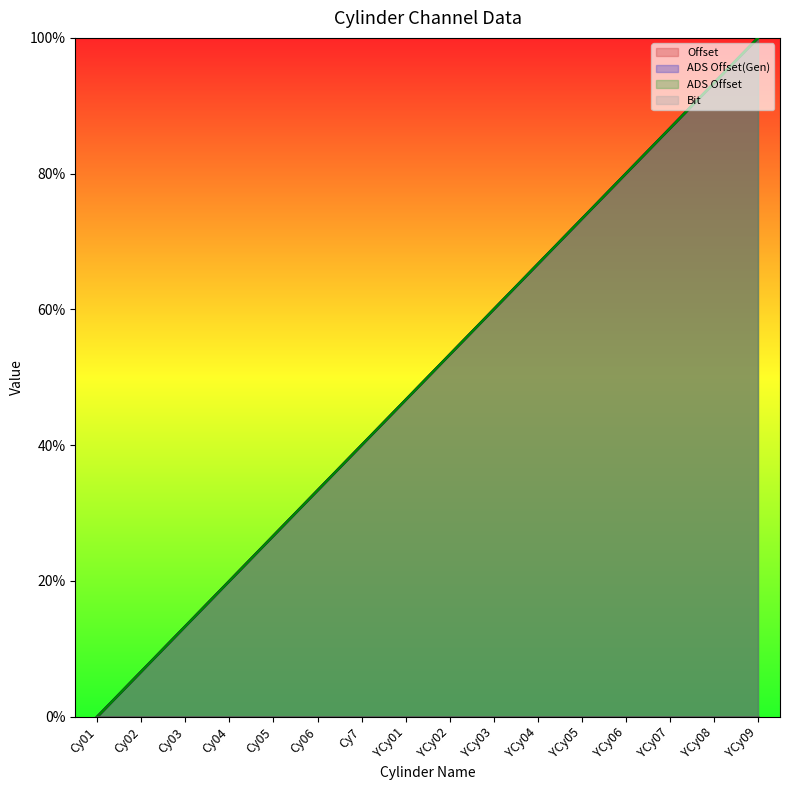

Rank the series at YCy06 from lowest to highest value.

Offset, ADS Offset(Gen), ADS Offset